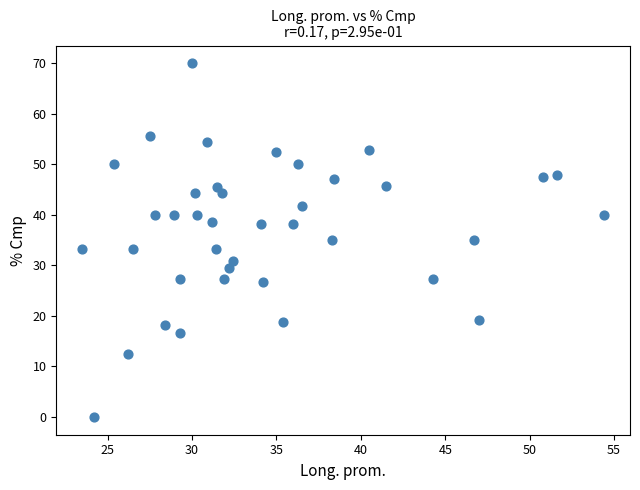

What is the range of X values (max minus min)?

30.9